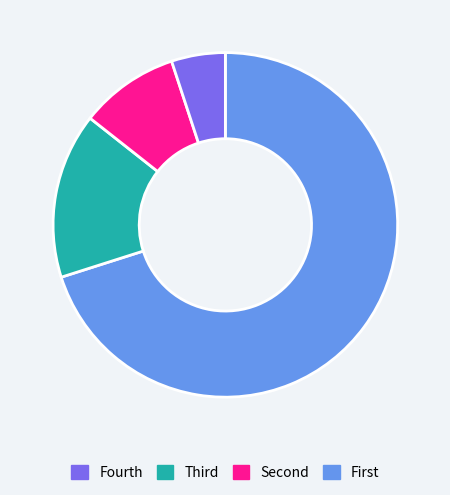

Is there a majority slice in this chart?

Yes